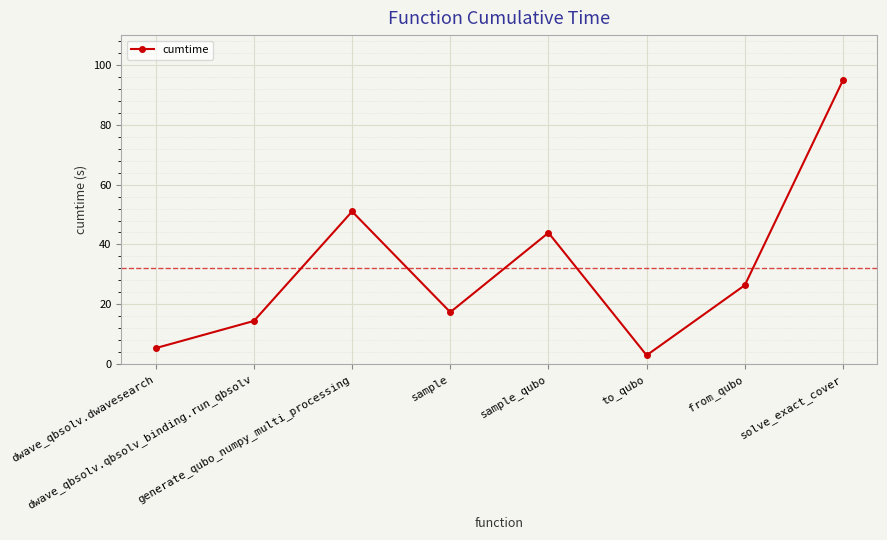

At which label does the data first exceed 26?

generate_qubo_numpy_multi_processing